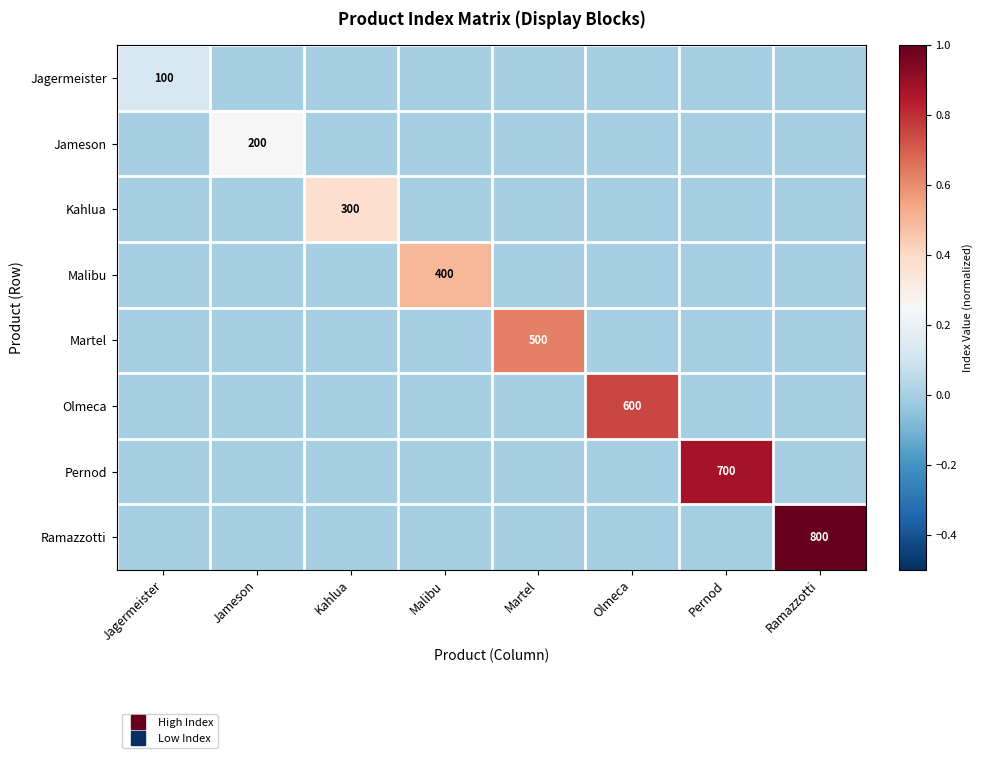

At which category is the sum across all series the highest?

Ramazzotti